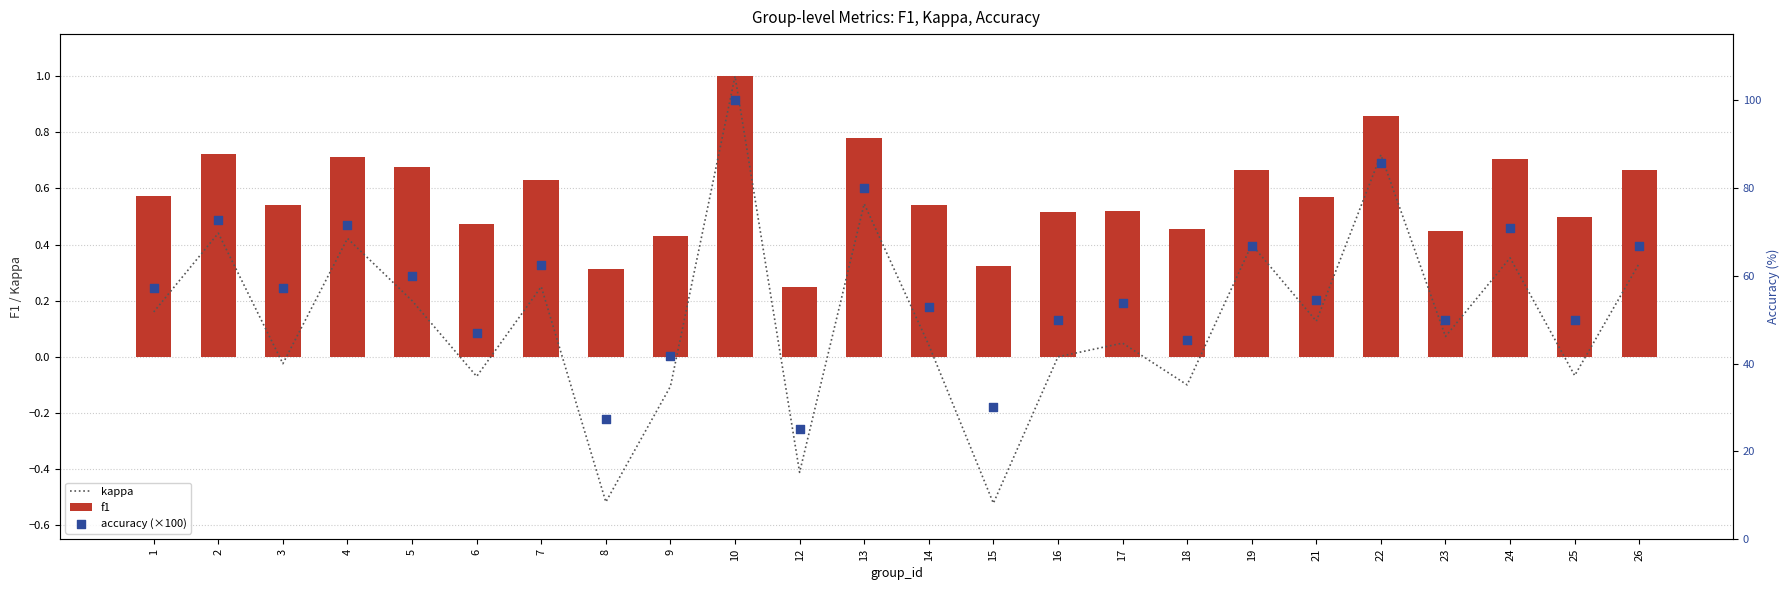

At which category is the sum across all series the highest?

10